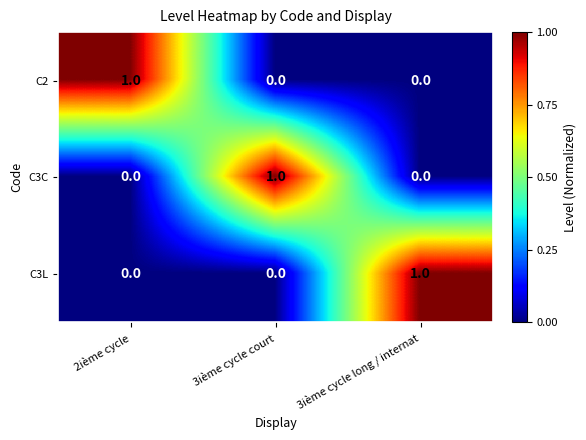

Reading left to right, extract all data points from this chart.

C2: 1	0	0
C3C: 0	1	0
C3L: 0	0	1